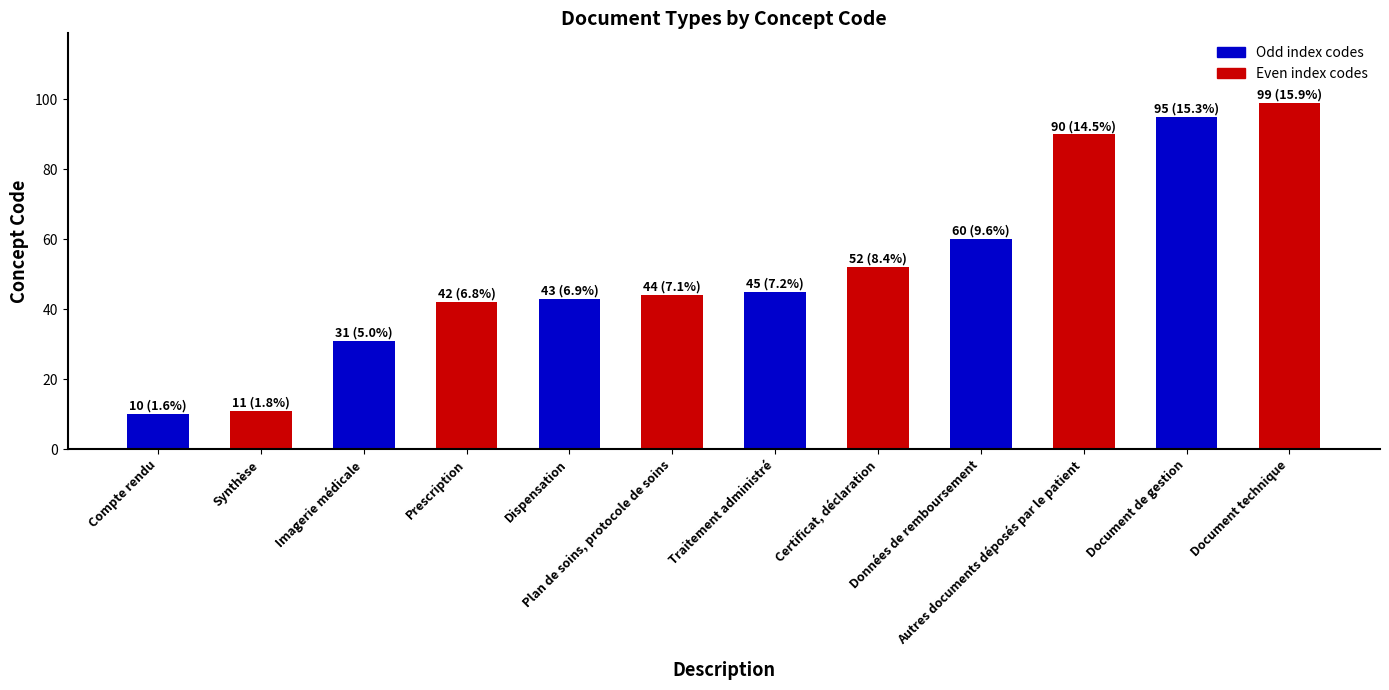

What is the difference between the maximum and second lowest values?

88